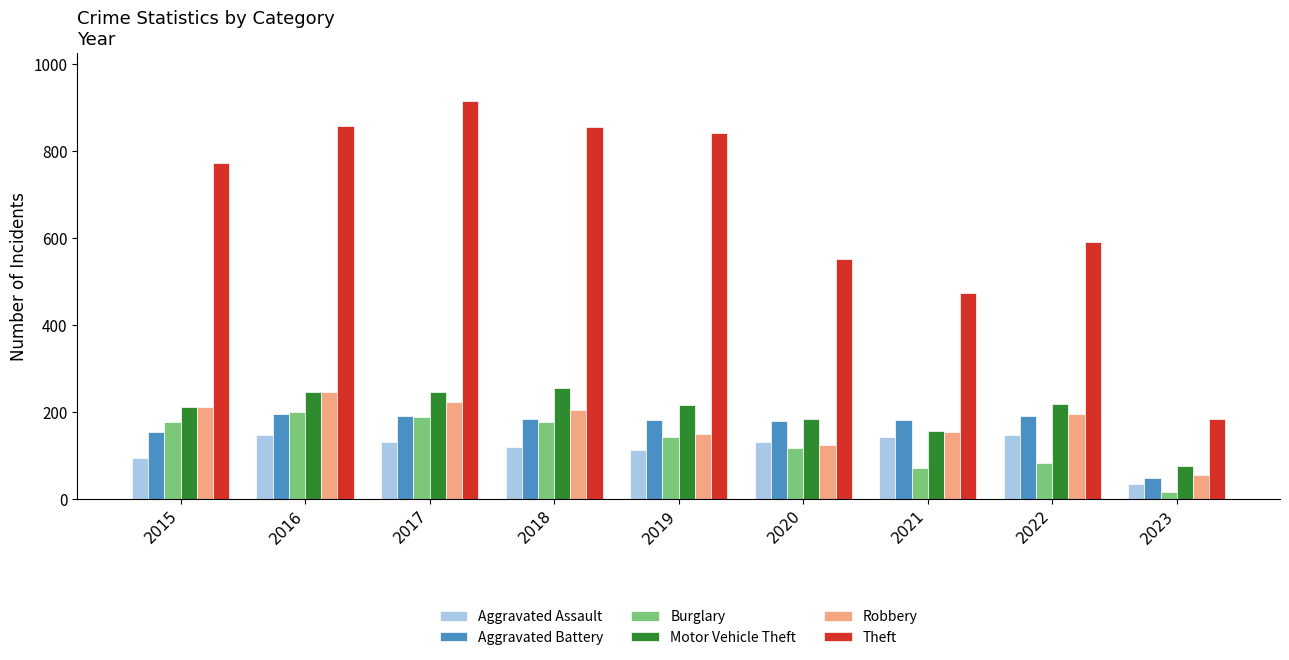

Which series has the widest spread of values?

Theft